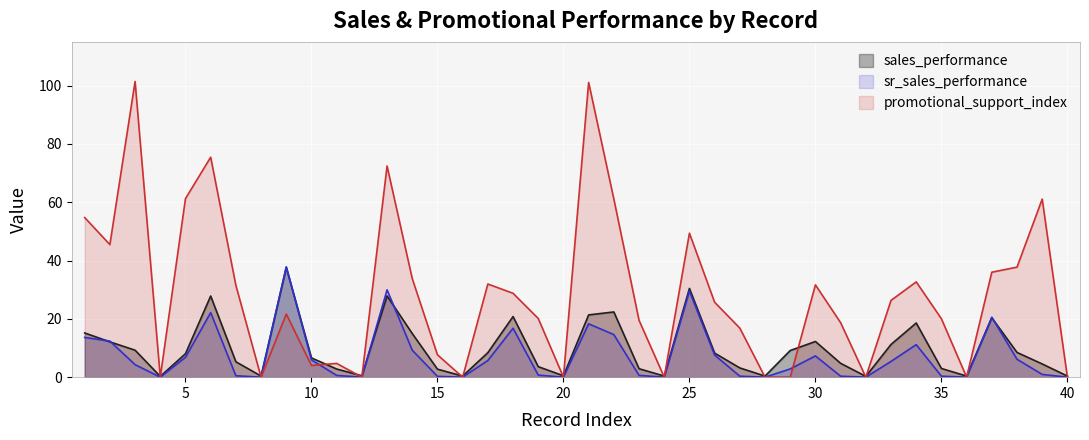

How many values in the promotional_support_index series exceed 25?

20